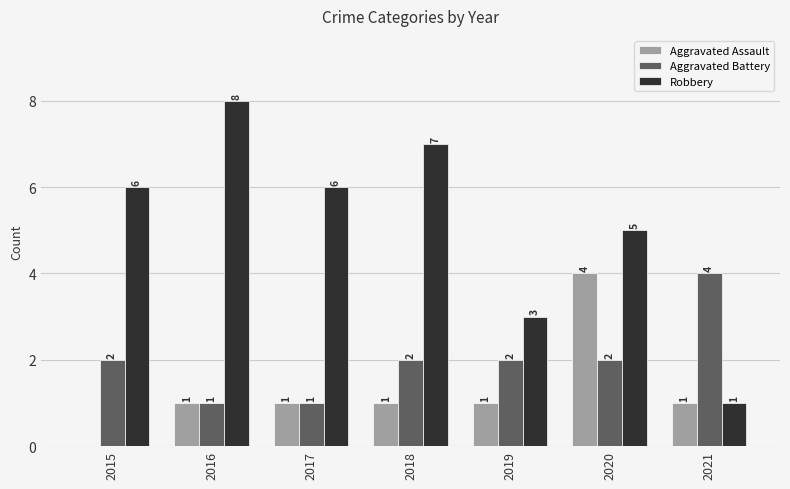

What is the difference between the Robbery values at 2020 and 2017?

1